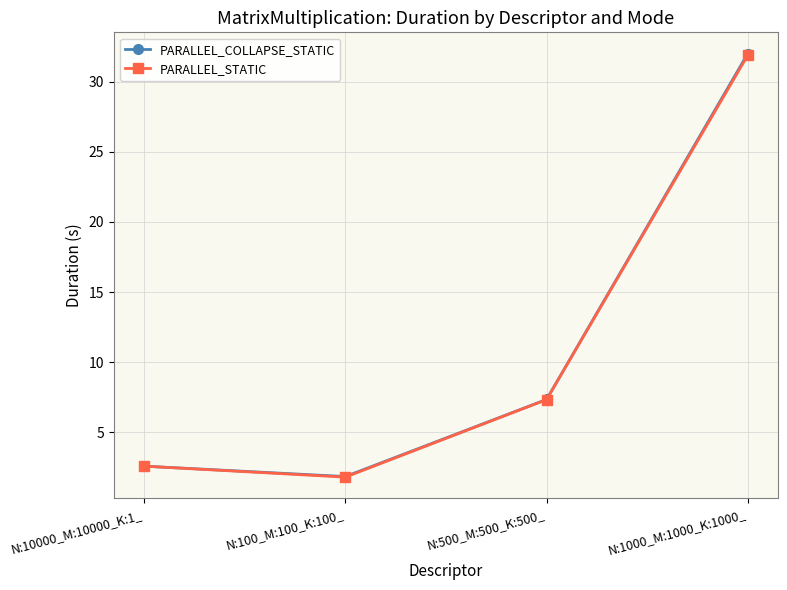

Read the PARALLEL_COLLAPSE_STATIC value at N:500_M:500_K:500_.

7.4